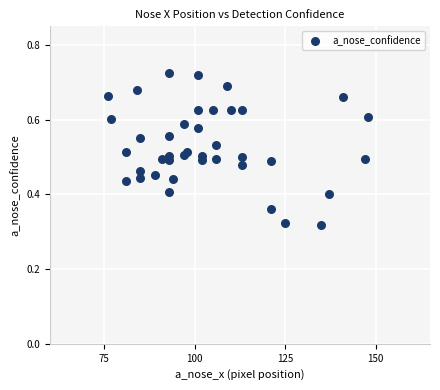

What is the range of X values (max minus min)?

72.0